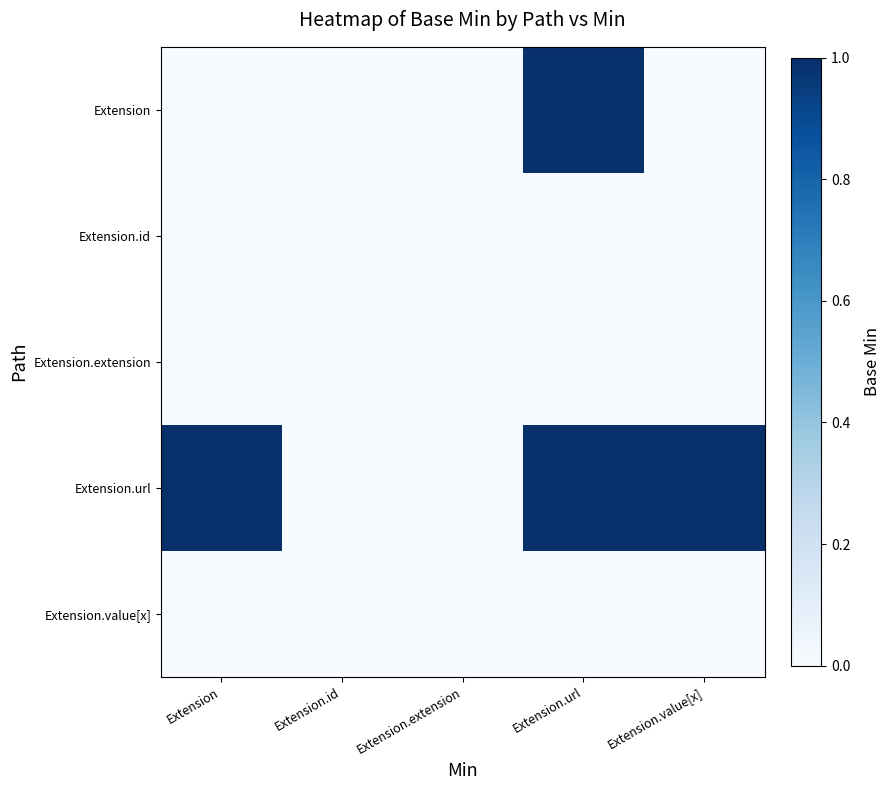

What is the greatest value displayed?

1